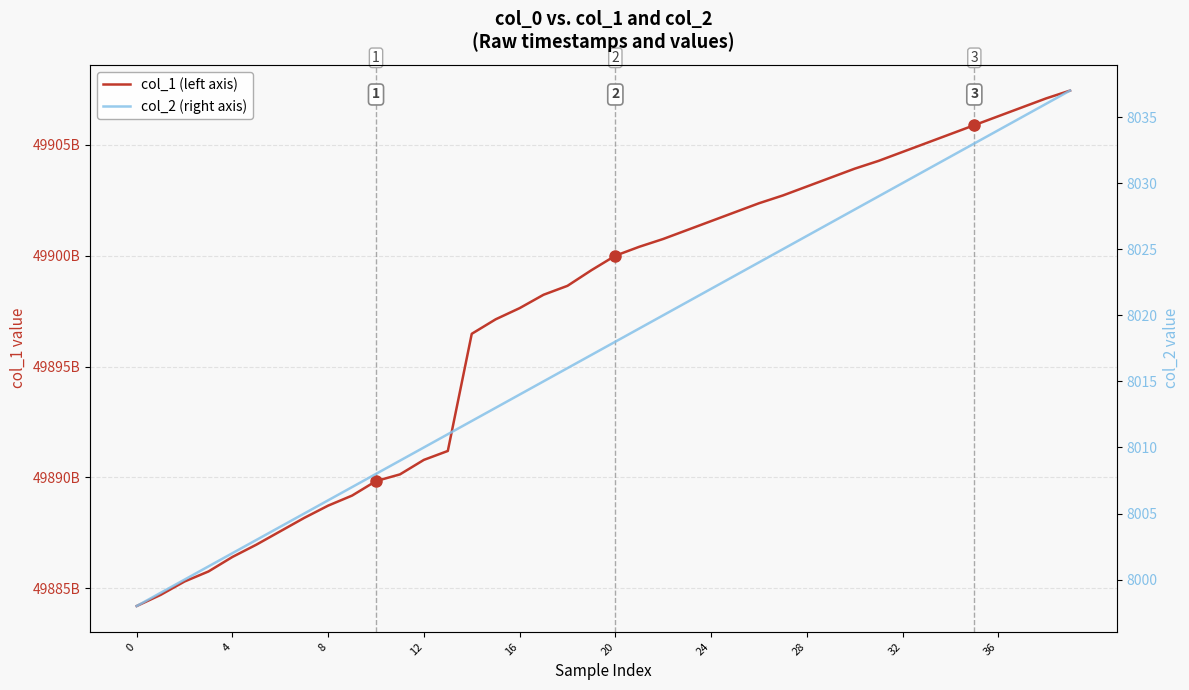

What is the smallest value displayed?

7998